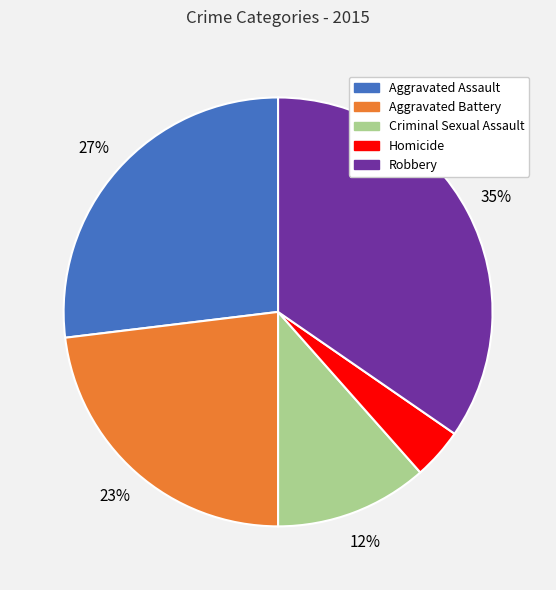

To the nearest percent, what portion does Criminal Sexual Assault represent?

12%